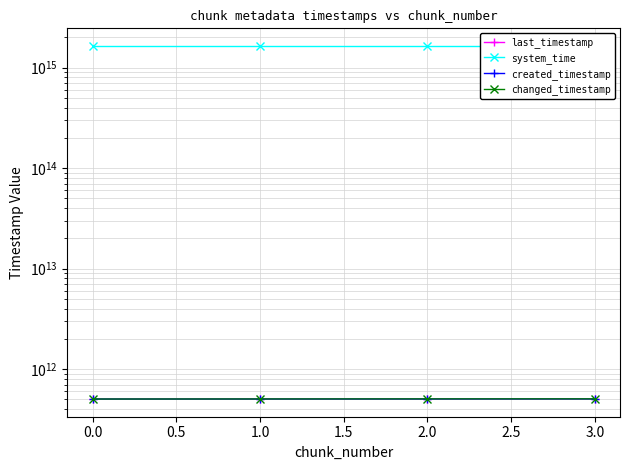

True or false: changed_timestamp and last_timestamp cross at least once.

False